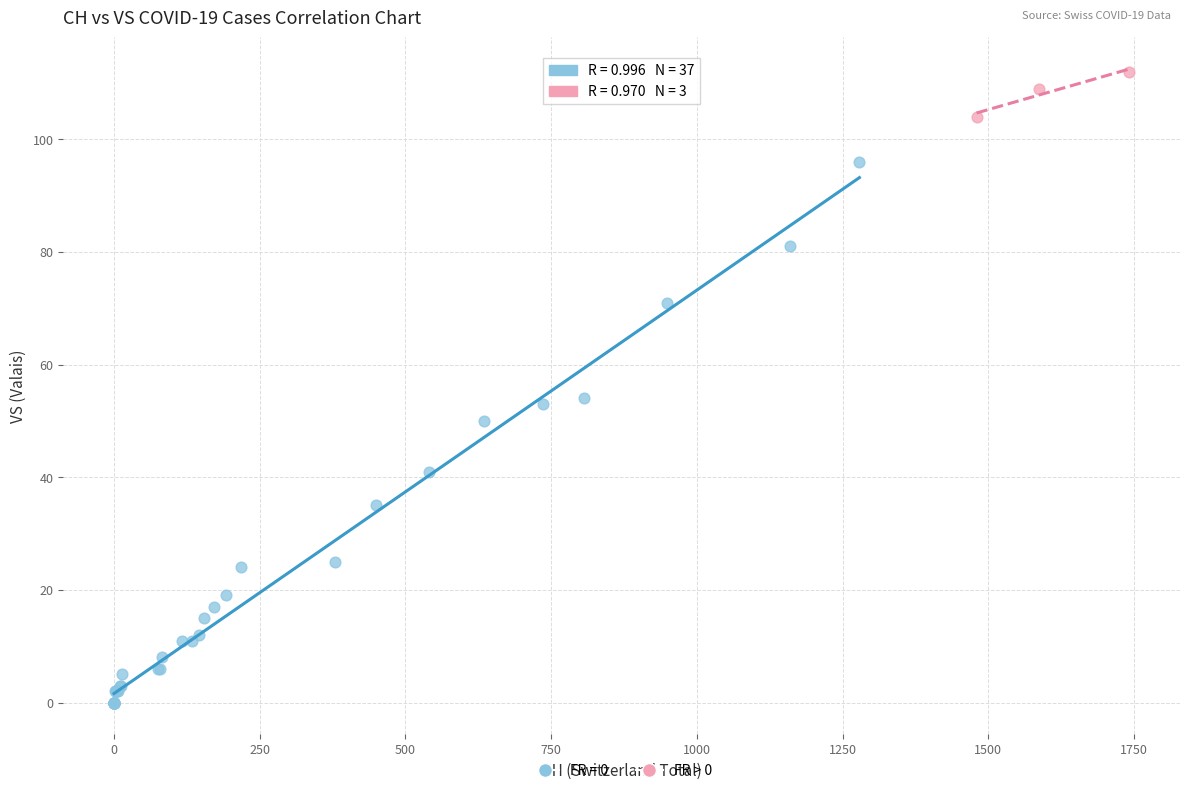

Which series reaches the minimum Y coordinate?

FR = 0